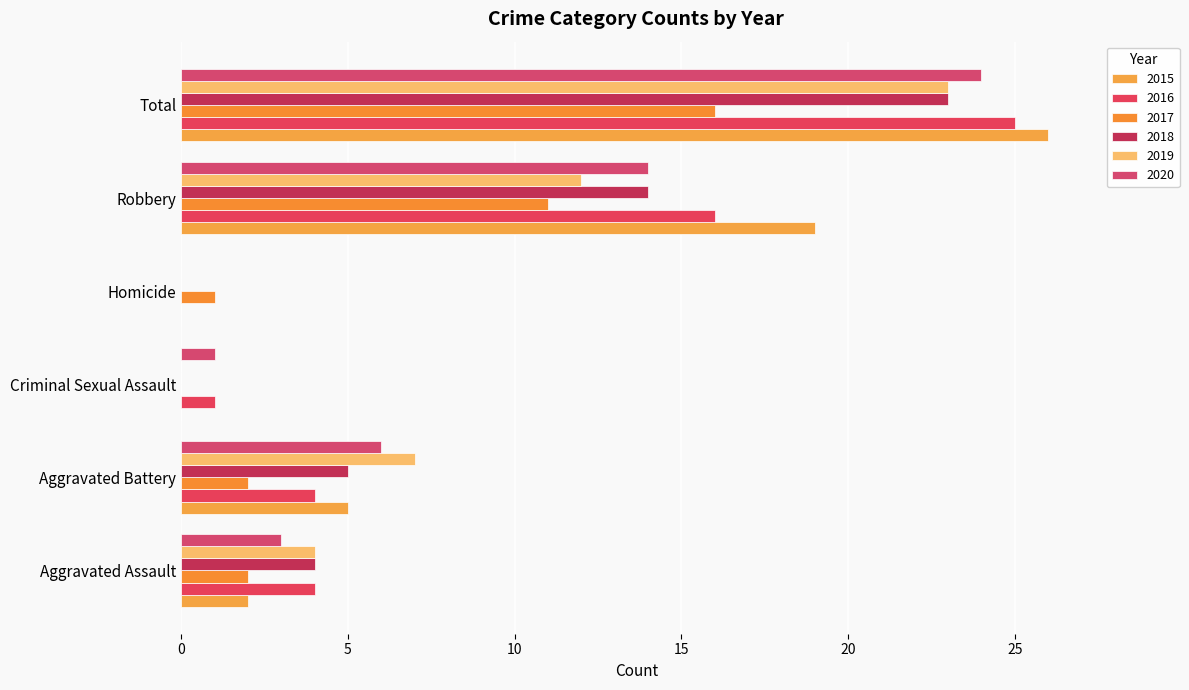

True or false: 2020 has a value of 15 at Homicide.

False